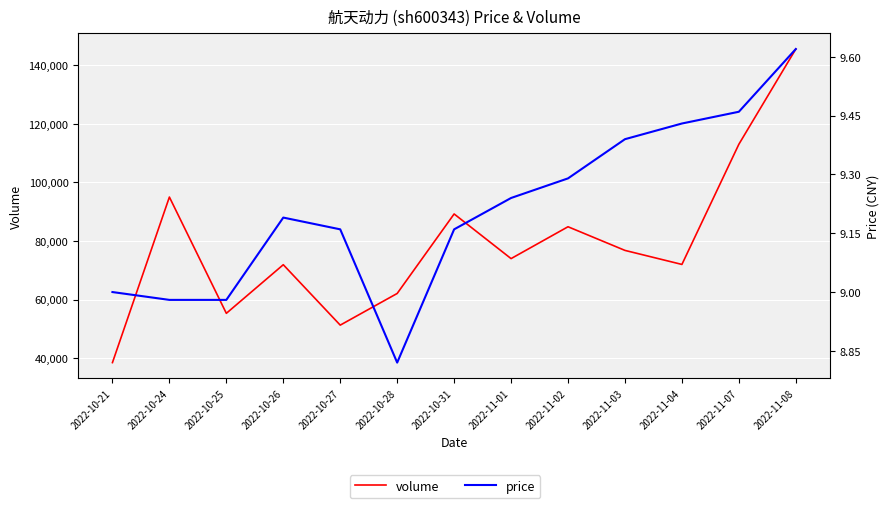

Reading left to right, list all the values displayed in this chart.

volume: 2022-10-21=38436.0	2022-10-24=95013.0	2022-10-25=55274.0	2022-10-26=71889.0	2022-10-27=51242.0	2022-10-28=62062.0	2022-10-31=89235.0	2022-11-01=73976.0	2022-11-02=84865.0	2022-11-03=76781.0	2022-11-04=71985.0	2022-11-07=113053.0	2022-11-08=145597.0
price: 2022-10-21=9.0	2022-10-24=9.0	2022-10-25=9.0	2022-10-26=9.2	2022-10-27=9.2	2022-10-28=8.8	2022-10-31=9.2	2022-11-01=9.2	2022-11-02=9.3	2022-11-03=9.4	2022-11-04=9.4	2022-11-07=9.5	2022-11-08=9.6